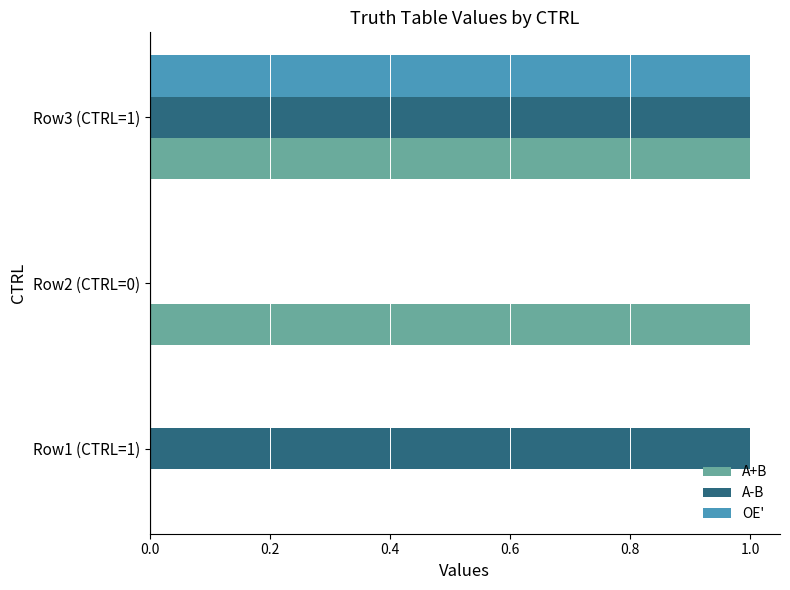

Is the value of OE' at Row3 (CTRL=1) greater than the value of A-B at Row2 (CTRL=0)?

Yes